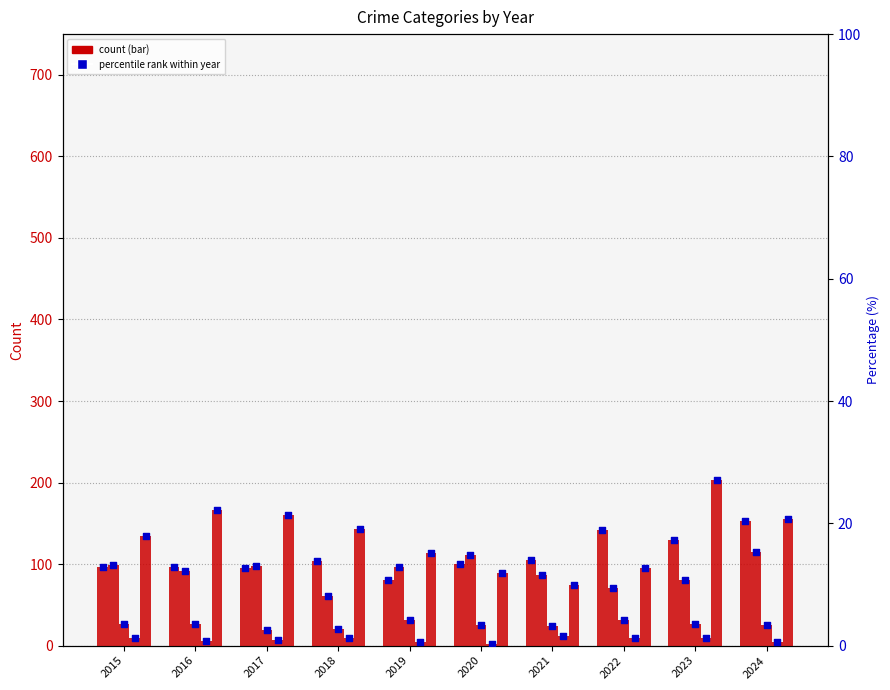

At how many categories does at least one series exceed 128?

7